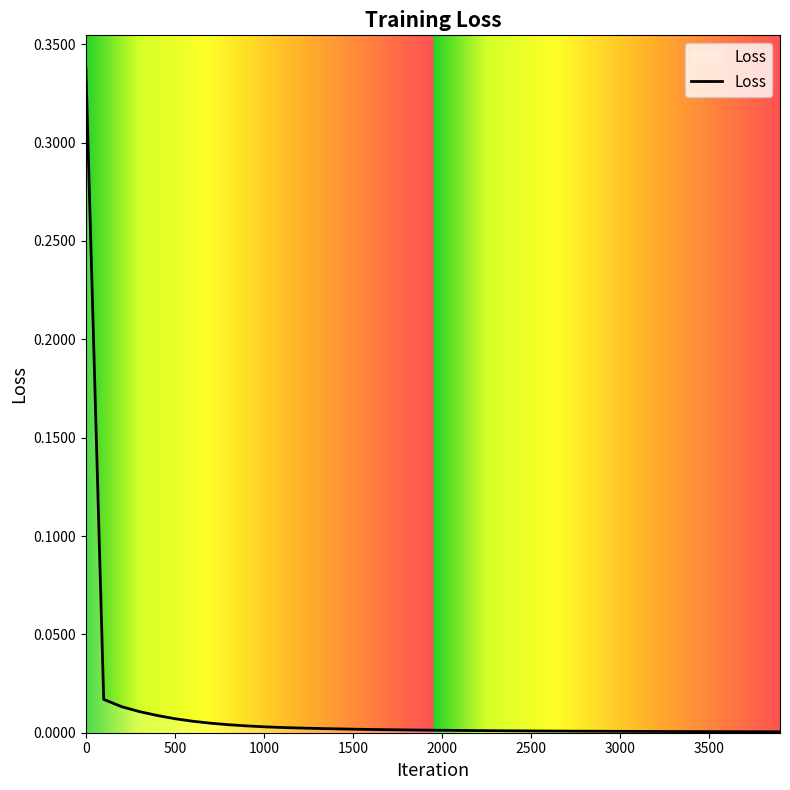

How many lines are shown in the chart?

1